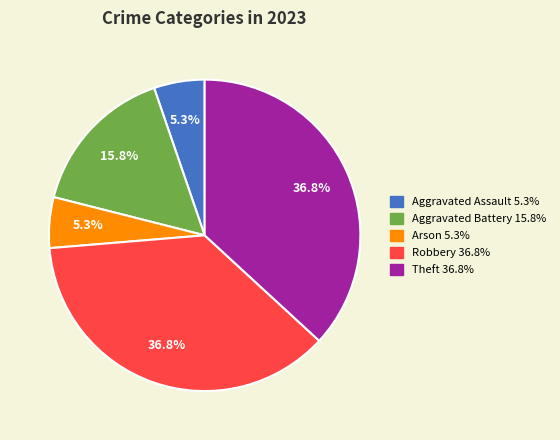

What percentage is the Aggravated Assault slice, to the nearest percent?

5%